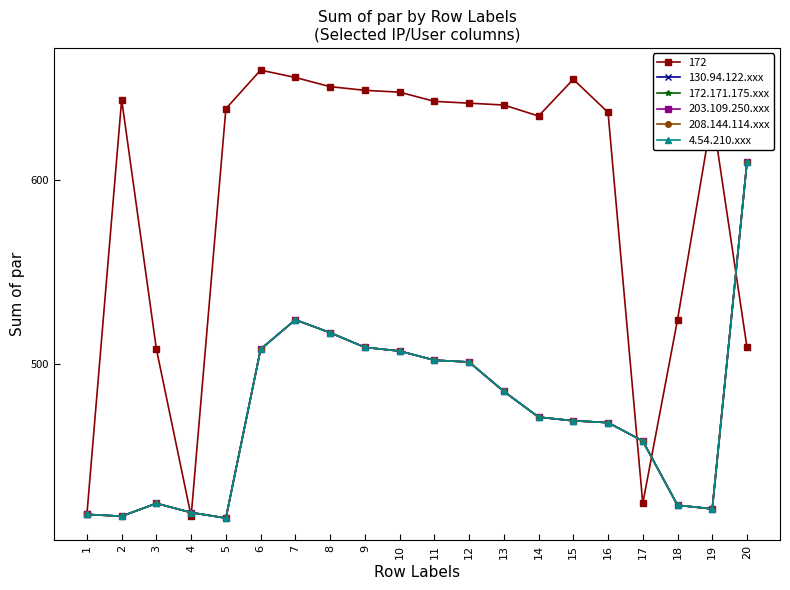

Is this an area chart (filled region under the line)?

No